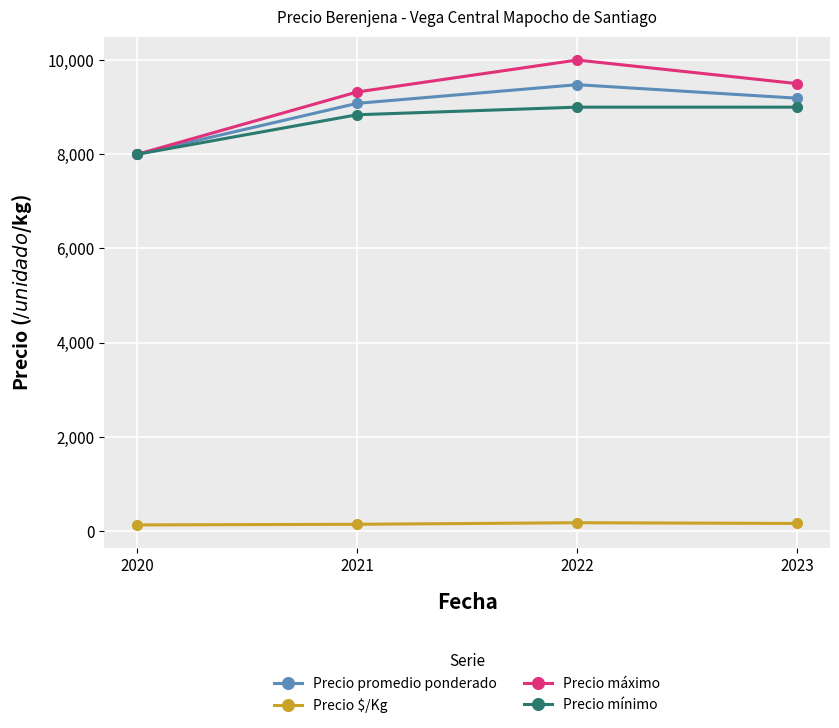

True or false: Precio máximo and Precio $/Kg intersect in this chart.

False